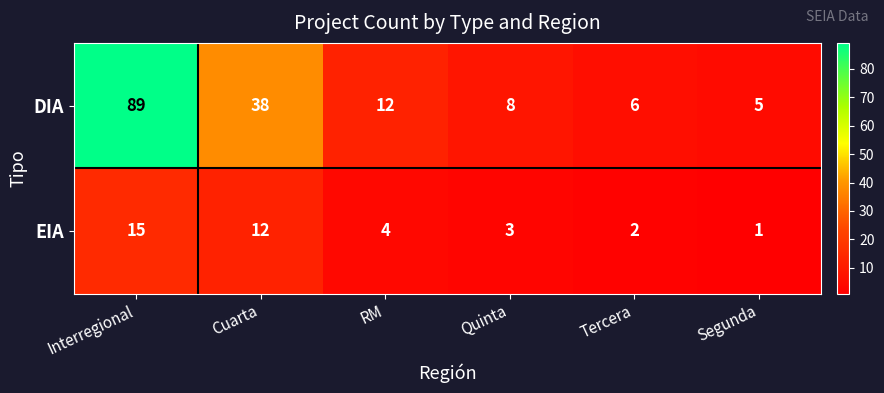

At which label is DIA closest to 47?

Cuarta